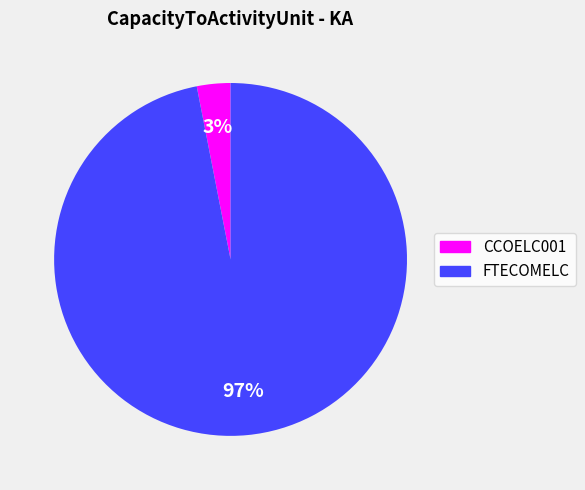

Which has a higher value, FTECOMELC or CCOELC001?

FTECOMELC